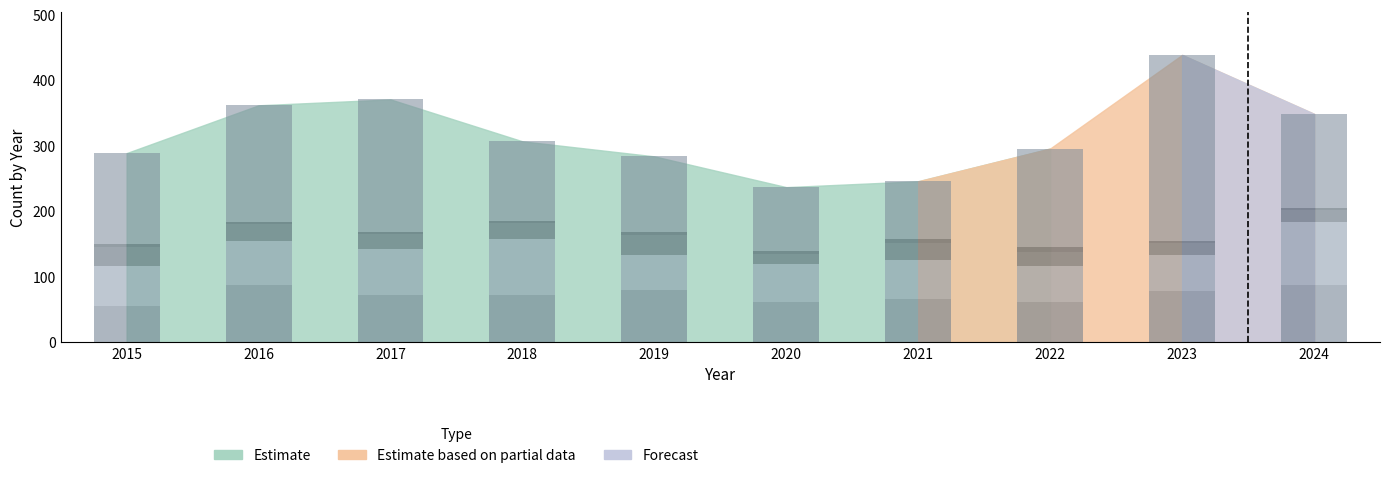

What is the difference between the highest and lowest values at 2017?

198